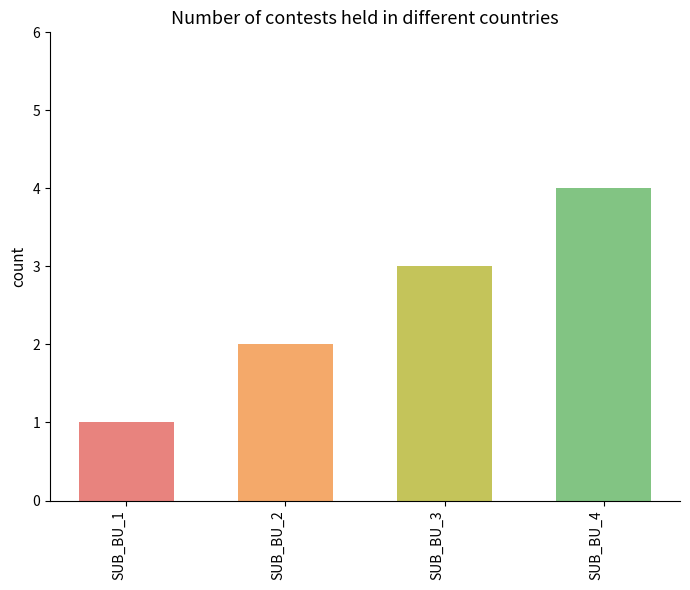

How many categories are shown in the chart?

4